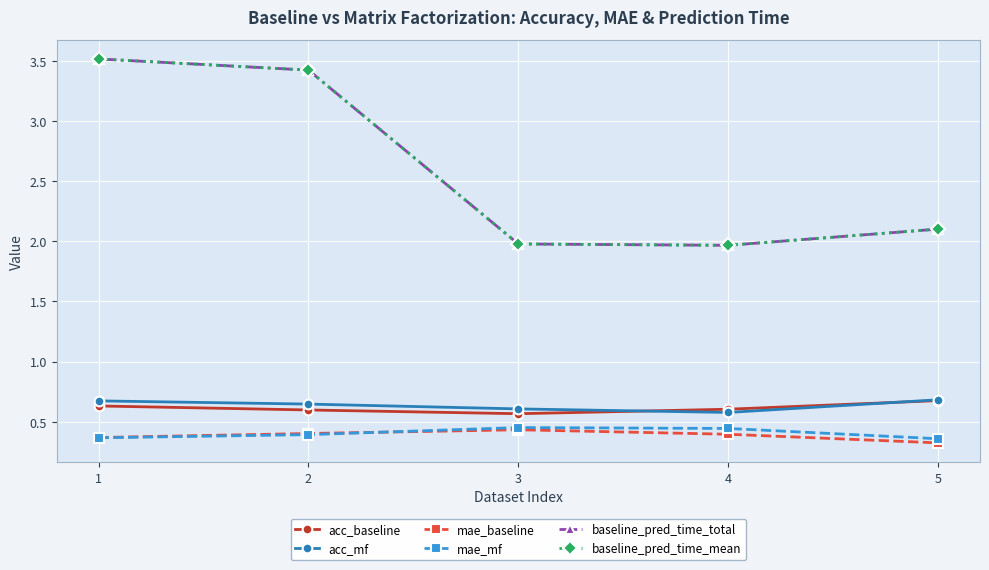

Which series changed the most between 2 and 4?

baseline_pred_time_total